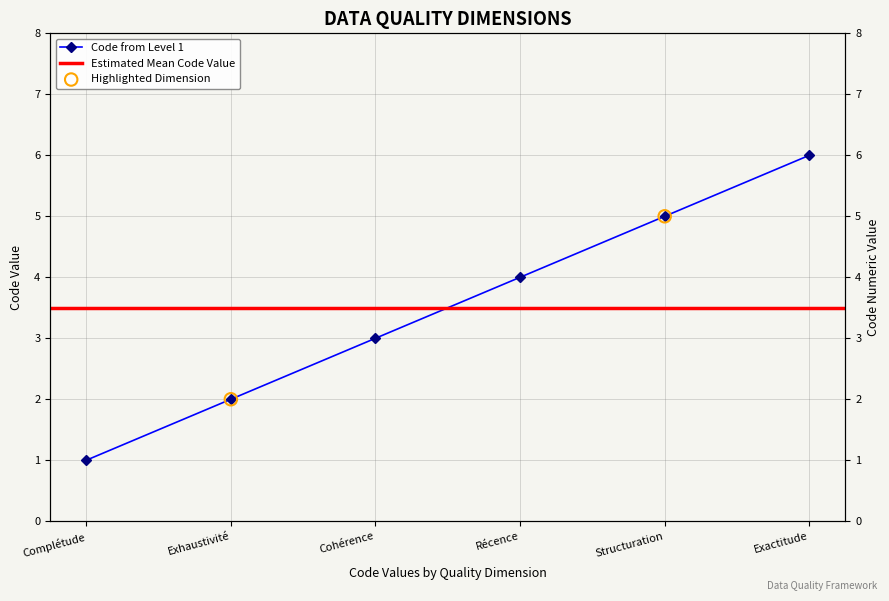

Approximately how many times larger is the value at Cohérence compared to Structuration?

0.6